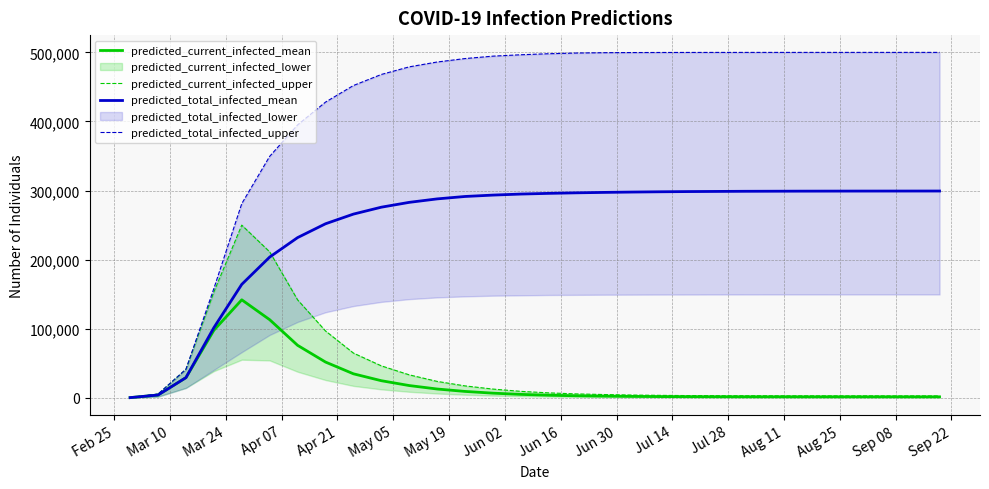

How many lines are shown in the chart?

4